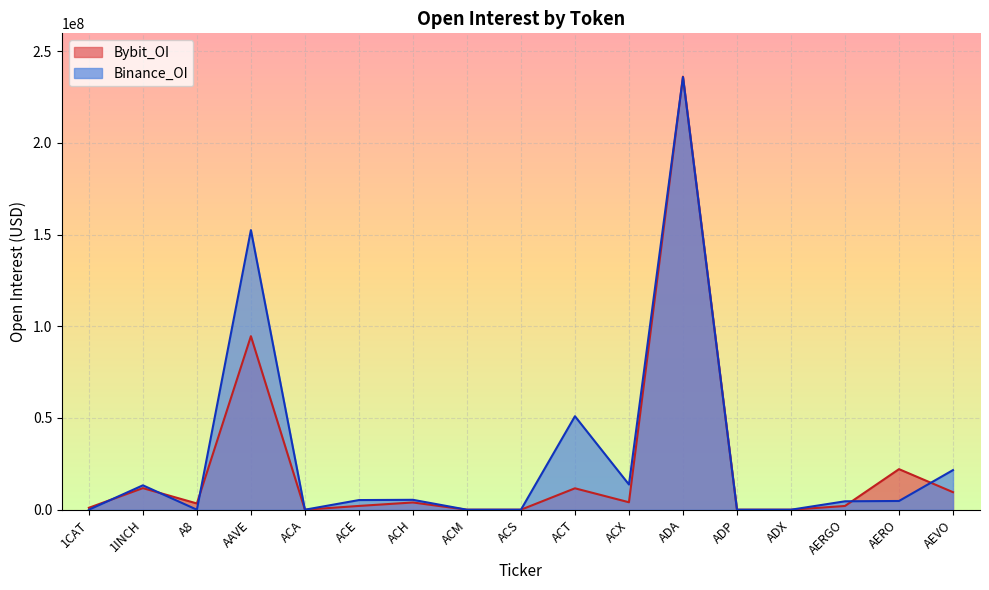

How many values in Binance_OI are above zero?

10